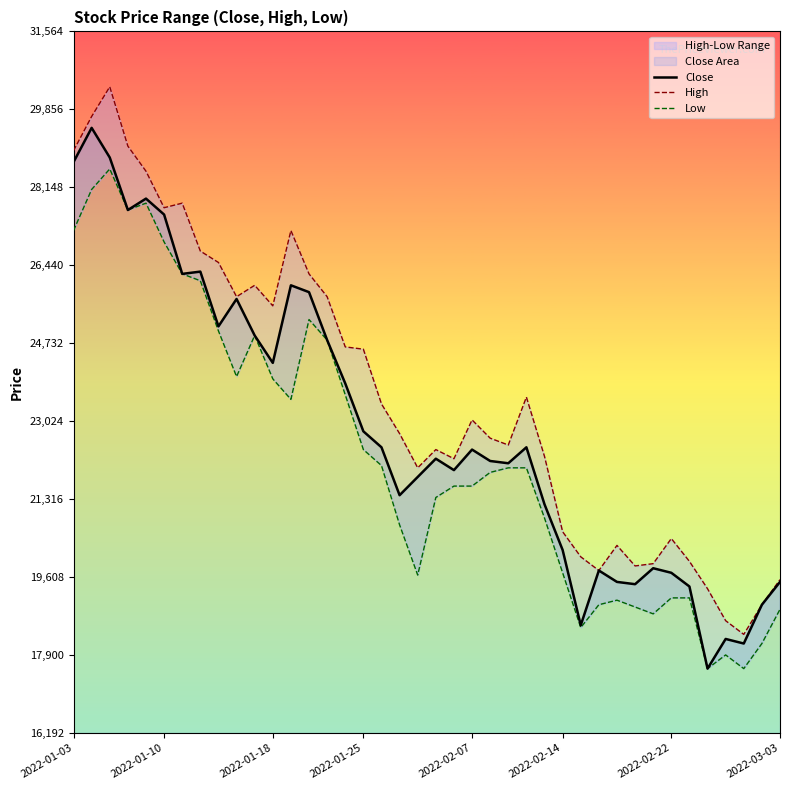

Which series has the largest range (max minus min)?

High